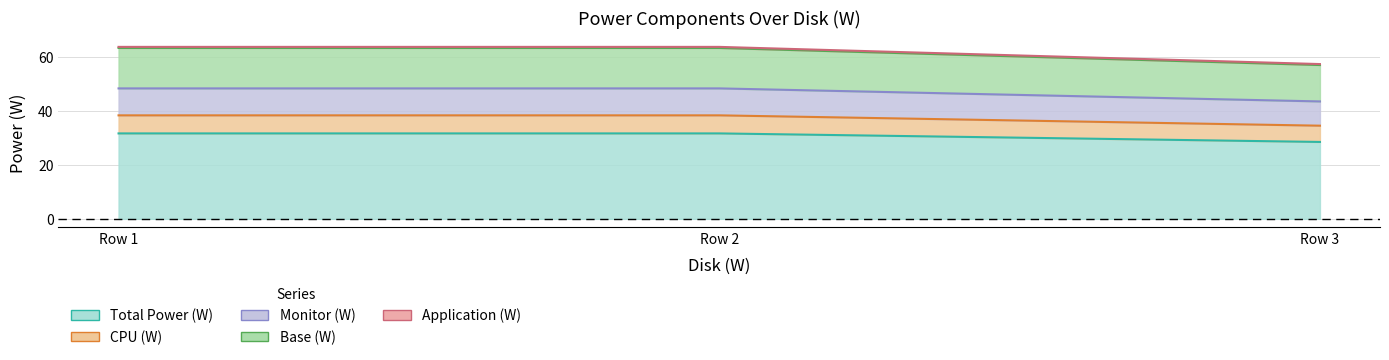

Which series has the largest total across all categories?

Total Power (W)